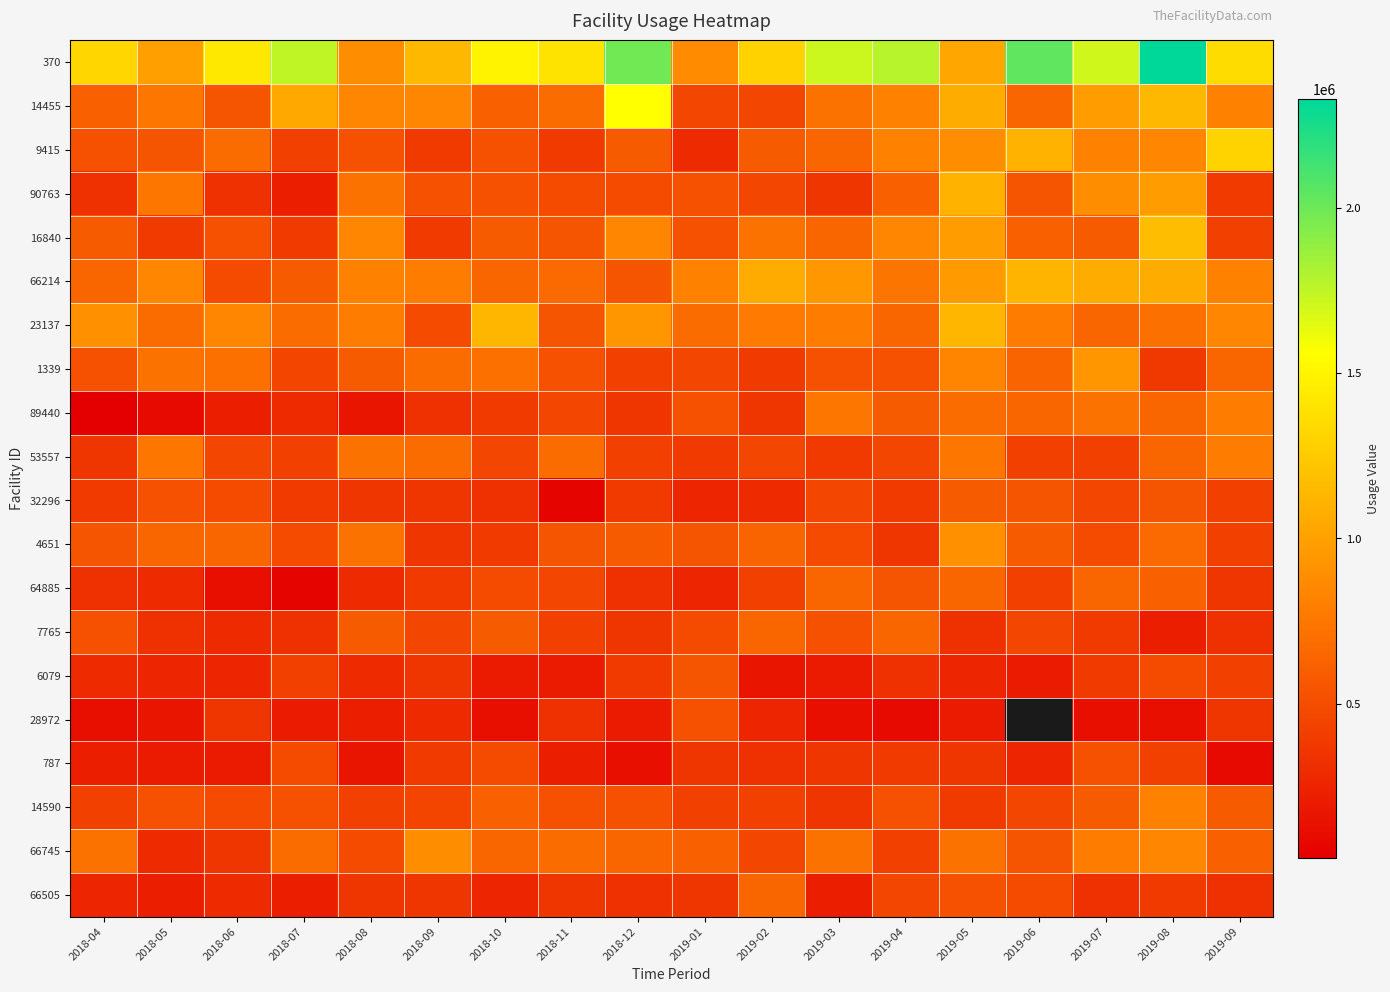

Which series has the largest total across all categories?

370